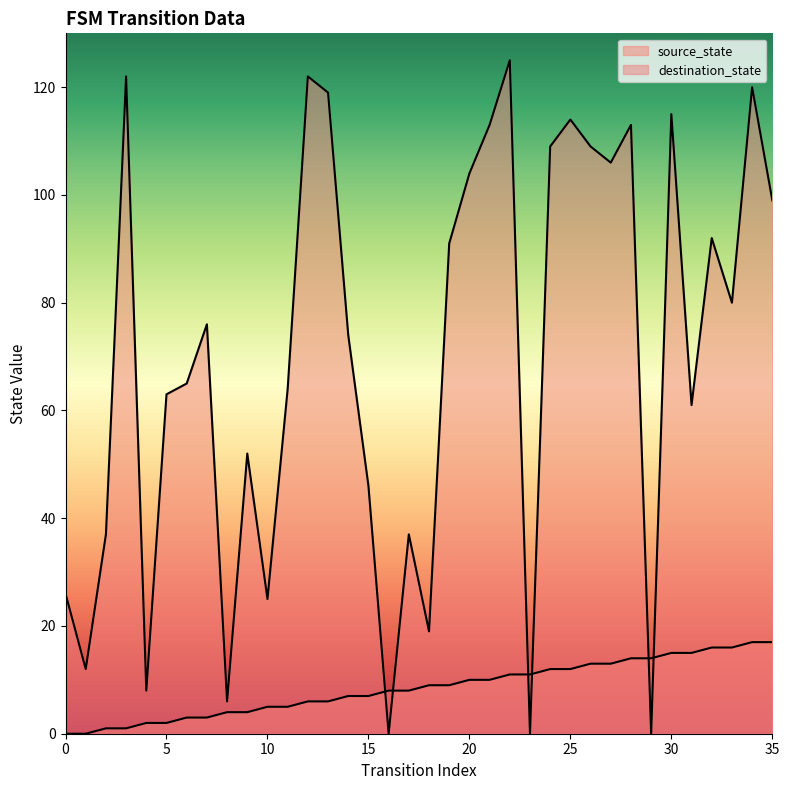

Rank the series by their average value, from highest to lowest.

destination_state, source_state